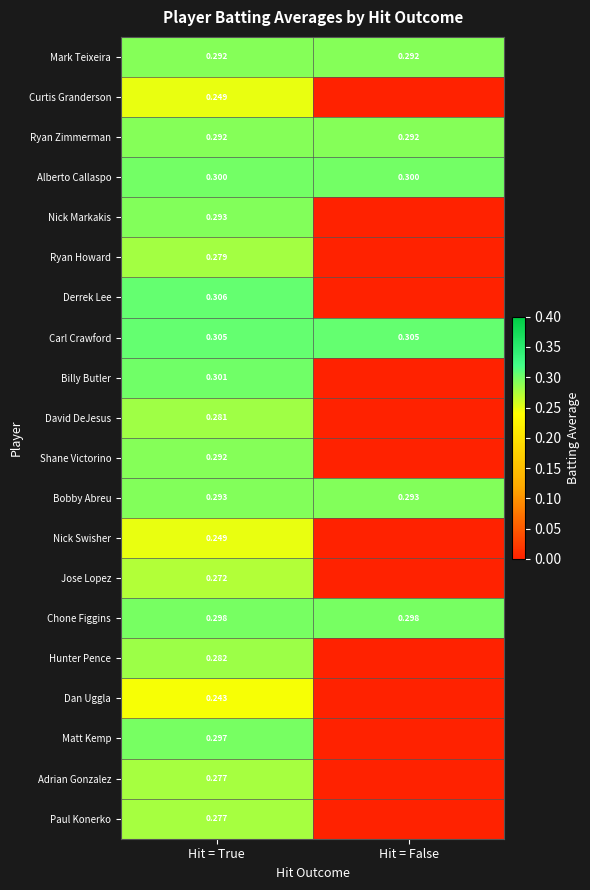

Is the value of Paul Konerko at Hit = True greater than the value of Carl Crawford at Hit = True?

No